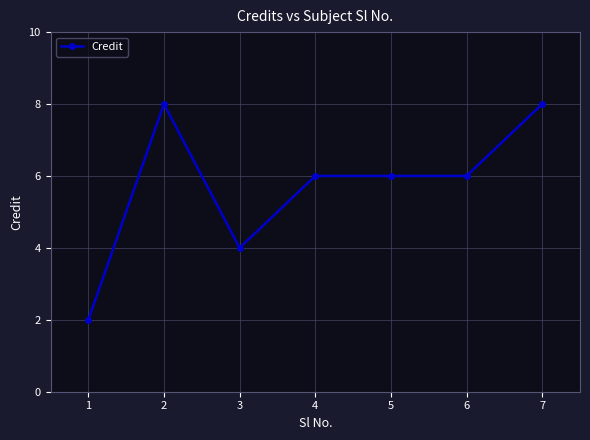

Count the number of categories in the chart.

7